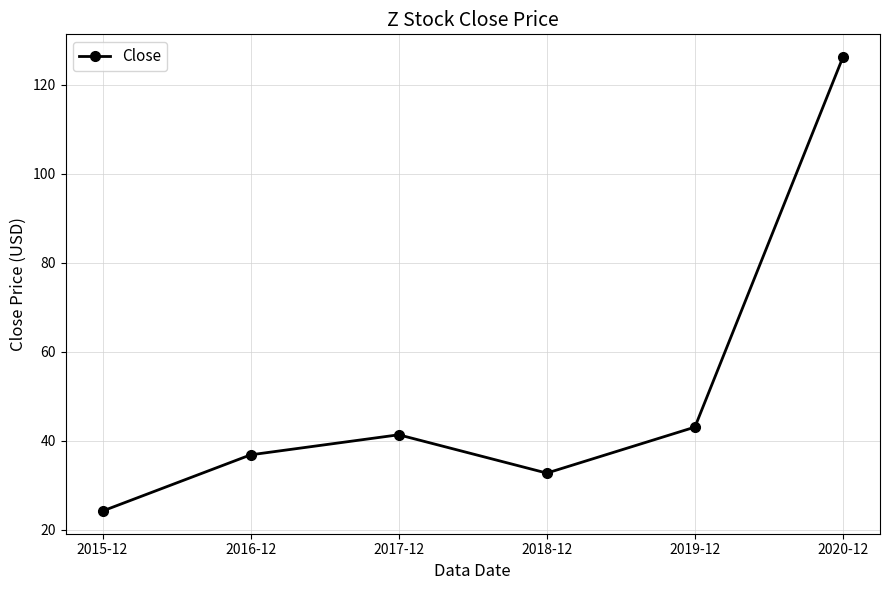

What is the change in value from 2019-12 to 2020-12?

+83.2